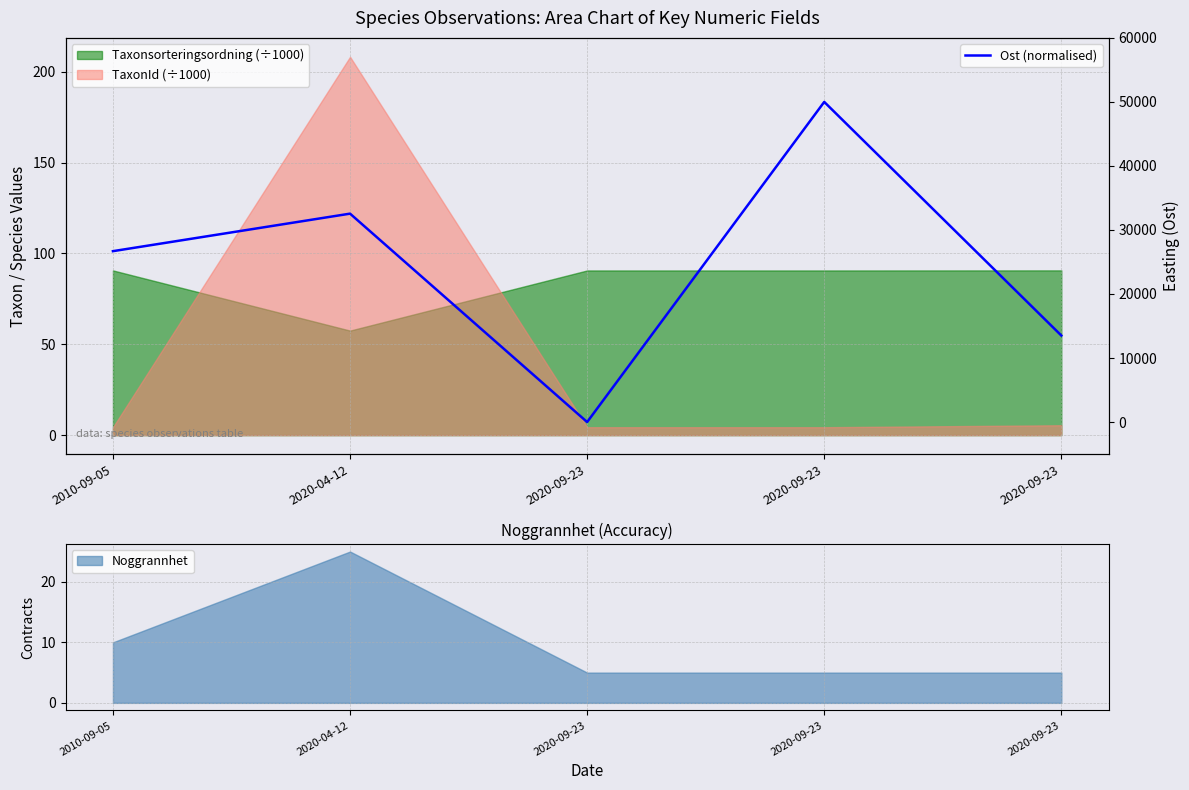

List the labels in order of value, smallest first.

2020-09-23, 2020-09-23, 2010-09-05, 2020-04-12, 2020-09-23